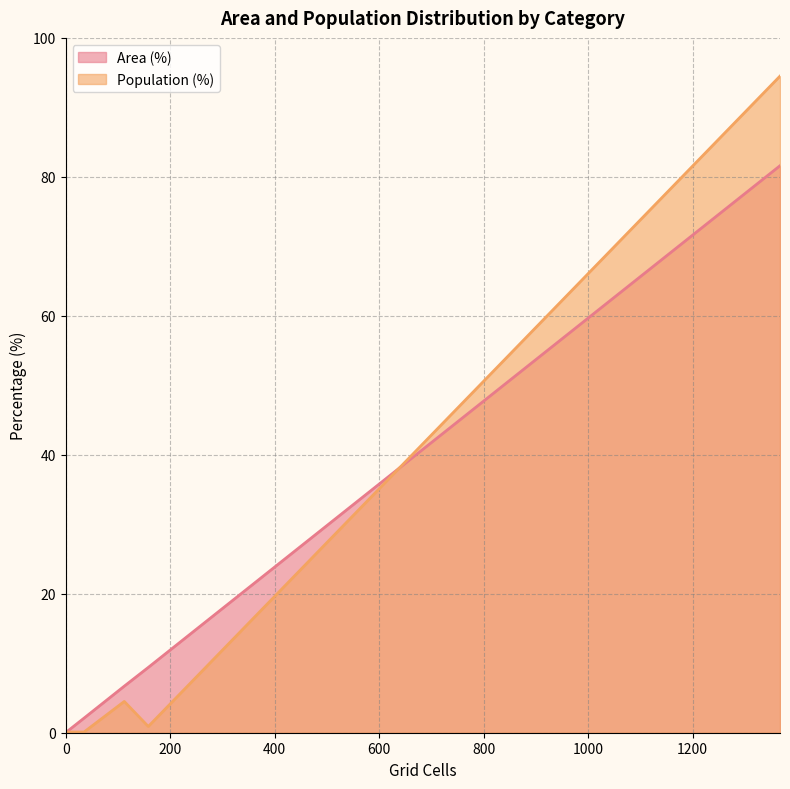

What is the value of the Population (%) point at the 5th from the left?

0.9